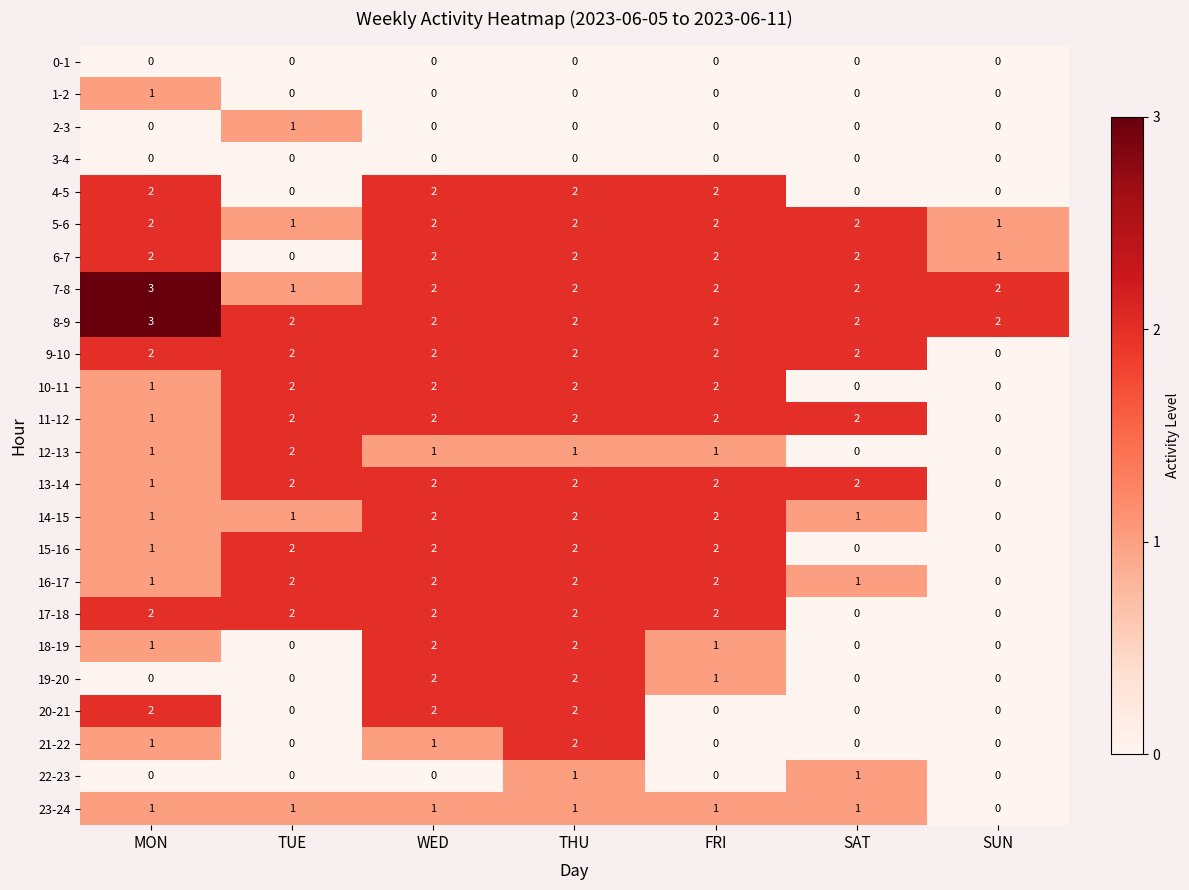

What is the total value across all series at MON?

29